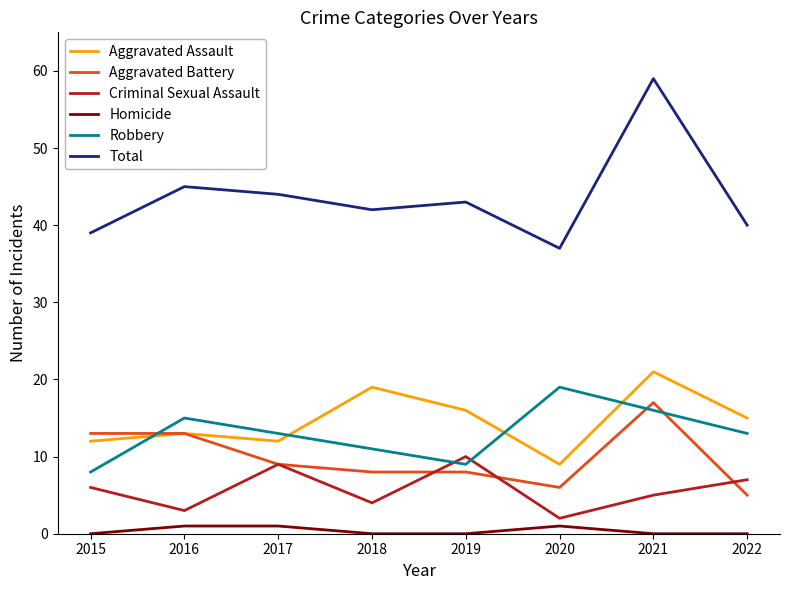

True or false: Robbery and Homicide intersect in this chart.

False